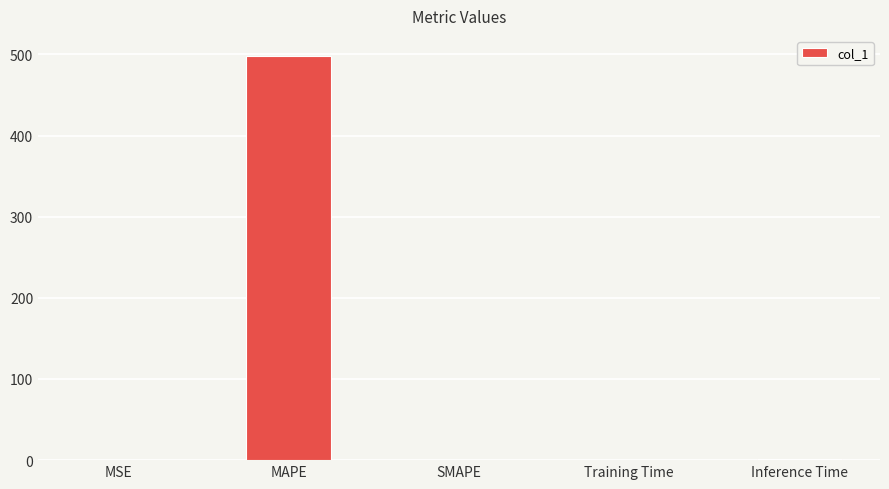

How many values exceed 0?

4